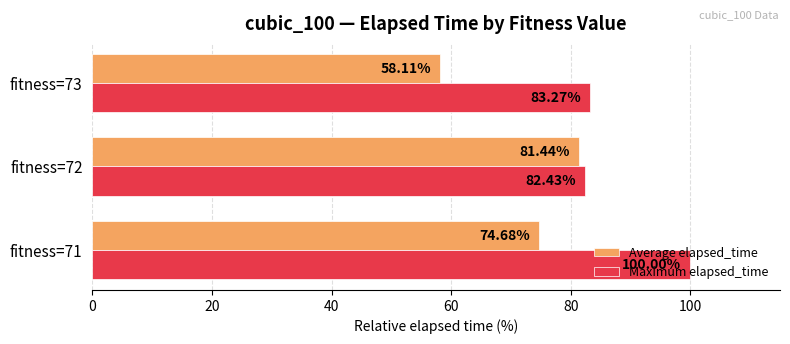

What is the smallest value displayed?

58.1